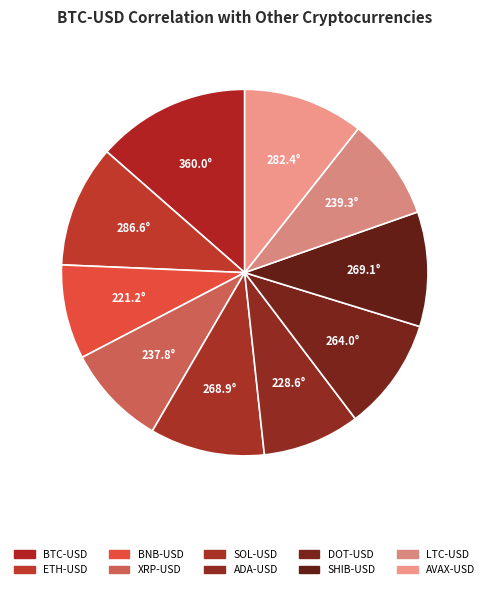

Does AVAX-USD account for over 50% of the chart?

No